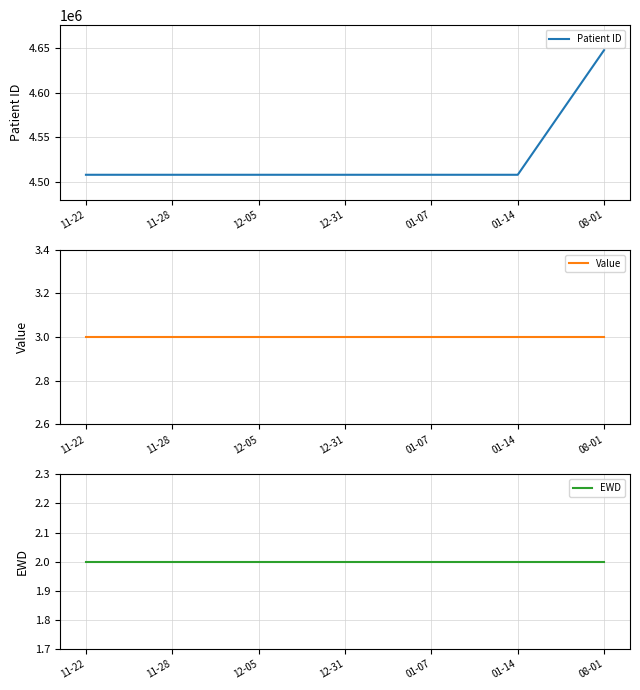

Between 12-05 and 01-14, which series saw the biggest shift?

Patient ID